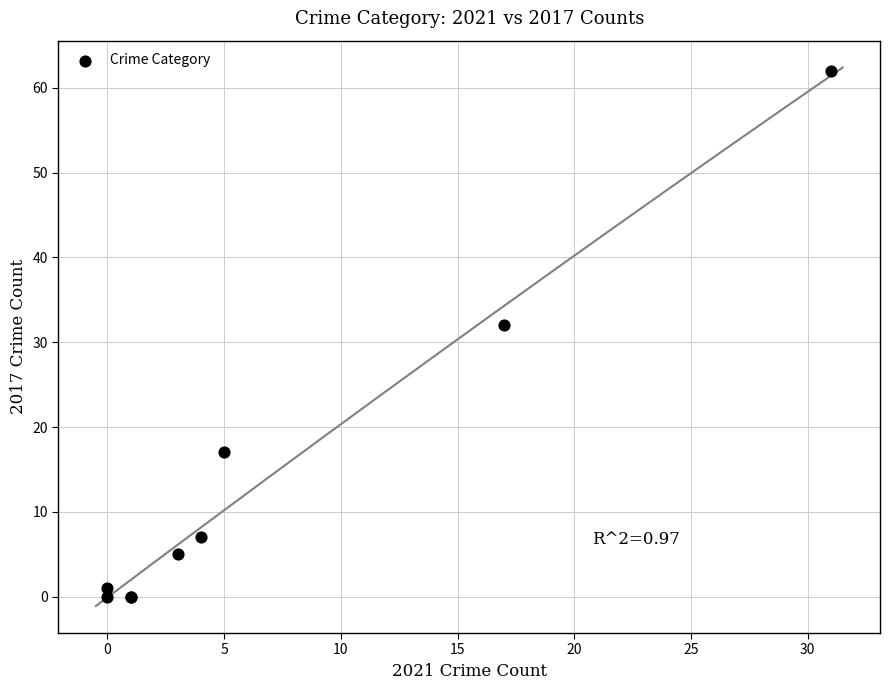

What Y value in the scatter plot is closest to 31?

32